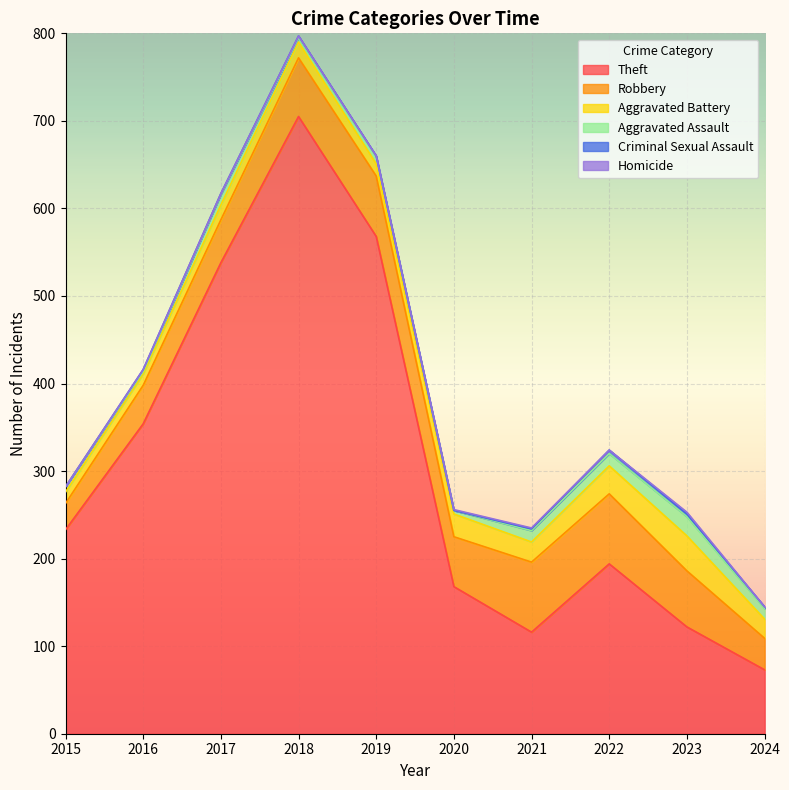

Reading left to right, list all the values displayed in this chart.

Theft: 2015=233	2016=354	2017=538	2018=705	2019=568	2020=168	2021=116	2022=194	2023=122	2024=73
Robbery: 2015=30	2016=44	2017=49	2018=67	2019=69	2020=57	2021=80	2022=80	2023=64	2024=36
Aggravated Battery: 2015=13	2016=13	2017=17	2018=18	2019=14	2020=26	2021=23	2022=32	2023=40	2024=22
Aggravated Assault: 2015=6	2016=3	2017=12	2018=5	2019=8	2020=4	2021=13	2022=14	2023=22	2024=12
Criminal Sexual Assault: 2015=0	2016=2	2017=1	2018=2	2019=1	2020=0	2021=2	2022=4	2023=3	2024=2
Homicide: 2015=0	2016=0	2017=0	2018=0	2019=0	2020=1	2021=1	2022=0	2023=2	2024=0